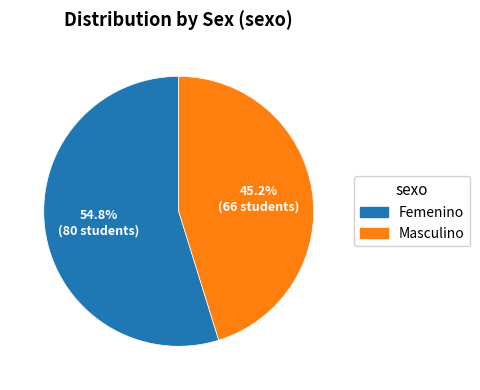

Does Femenino represent more than half of the total?

Yes